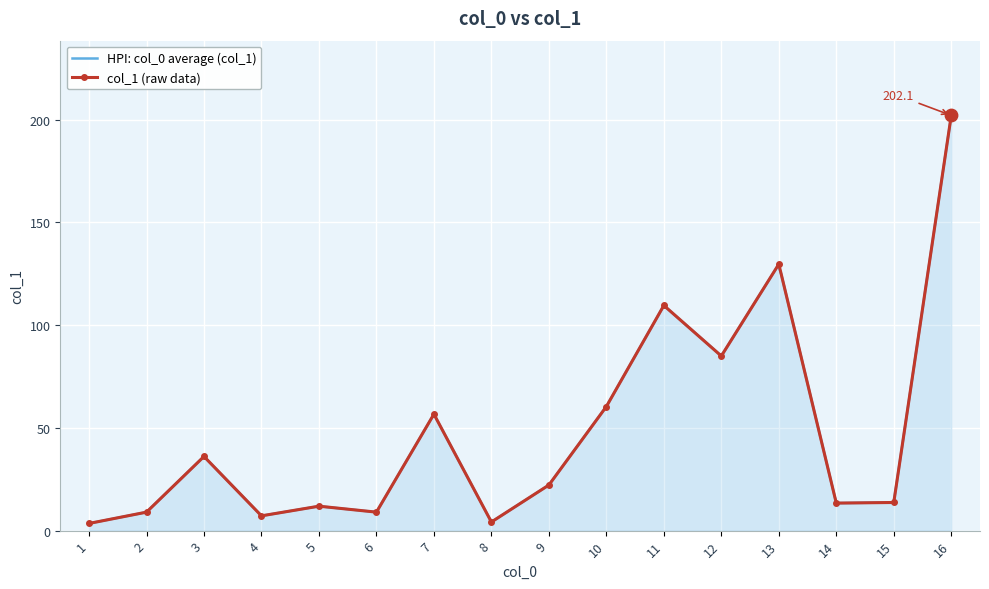

Between 11 and 13, which is larger?

13